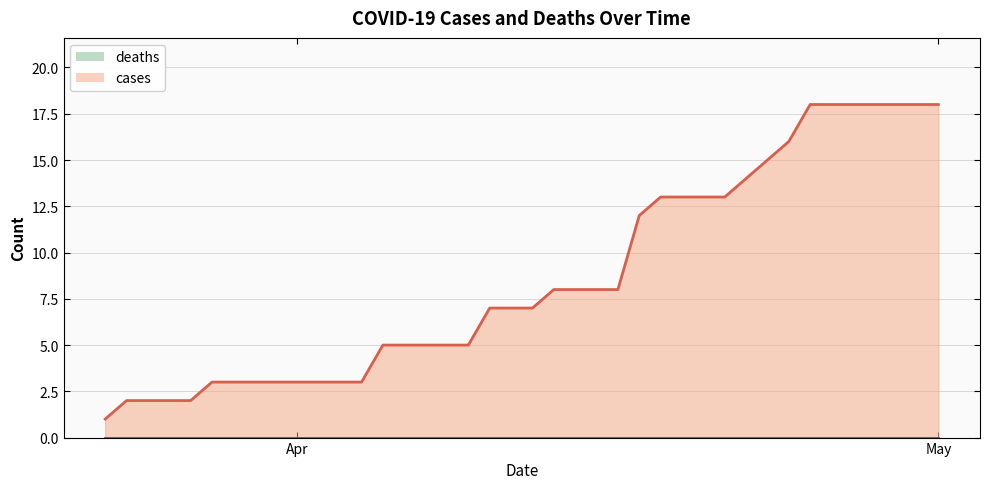

Read the cases value at 2020-04-20, to the nearest 10.

10